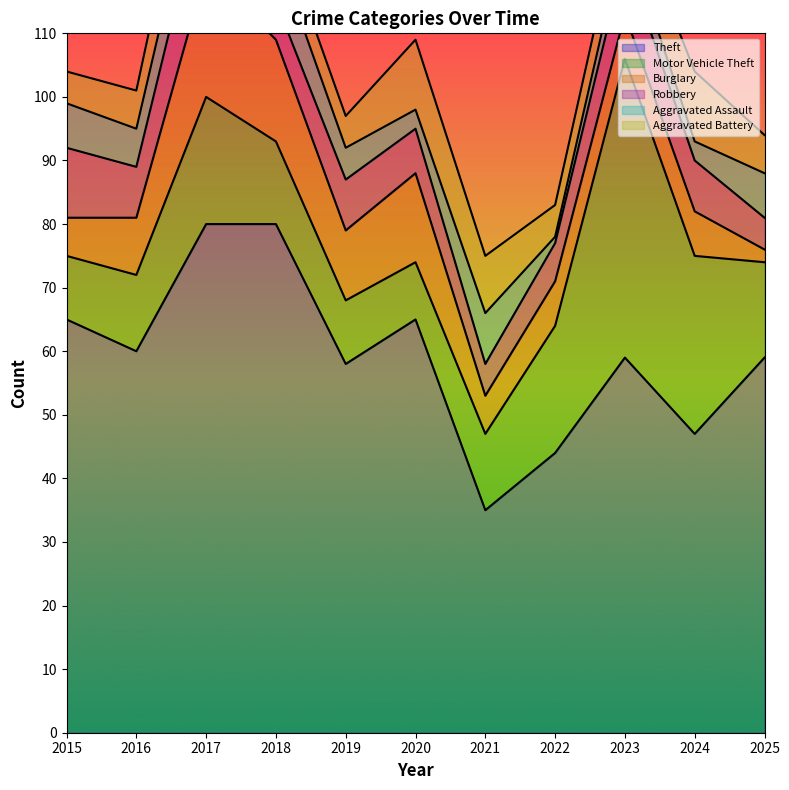

What are all the series names shown in the legend?

Theft, Motor Vehicle Theft, Burglary, Robbery, Aggravated Assault, Aggravated Battery